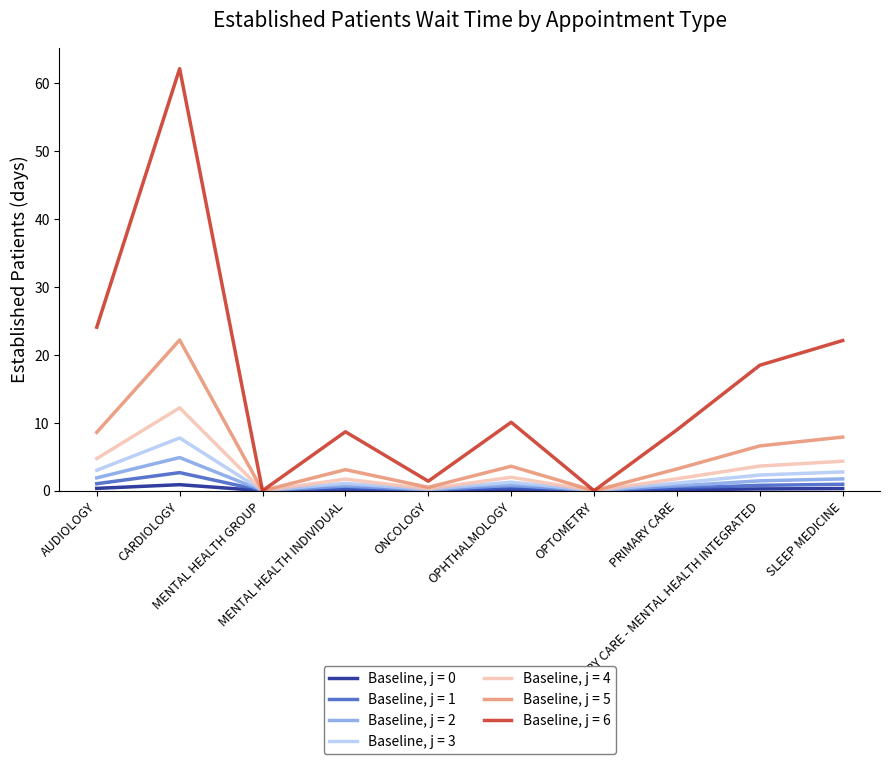

What is the greatest value displayed?

62.2